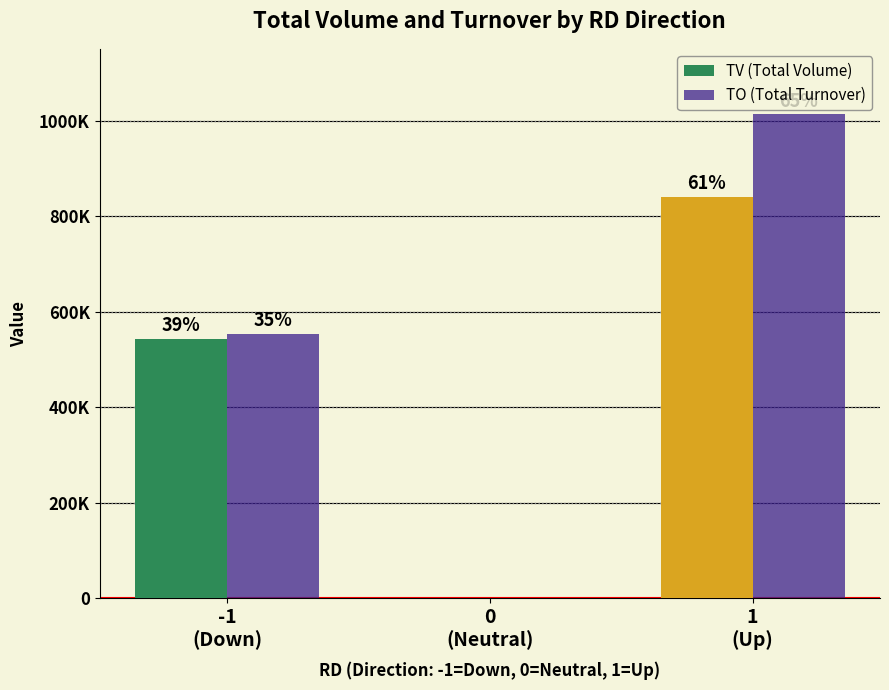

Are the bars horizontal?

No